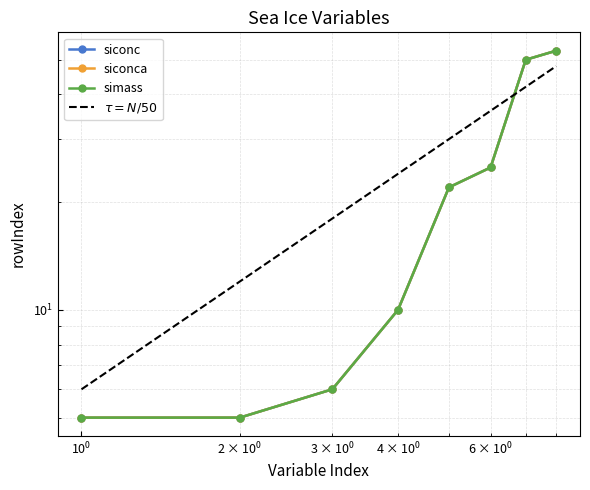

What is the average value of the simass series?

22